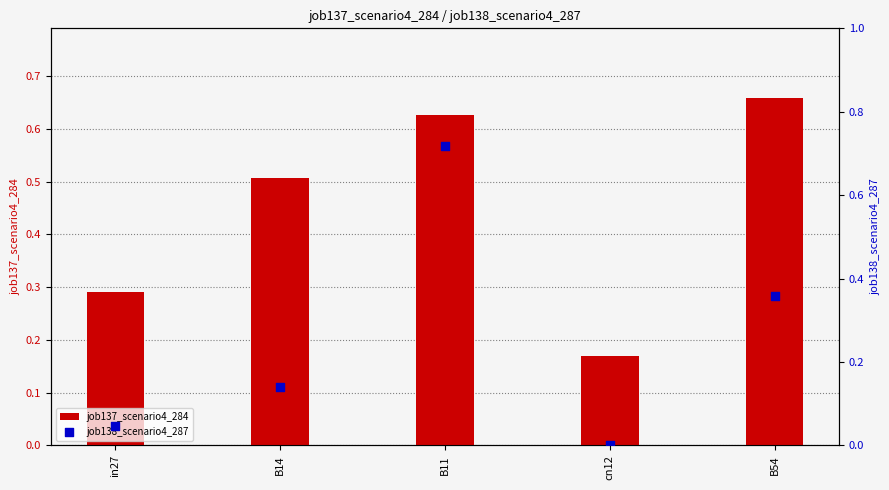

At which category is the sum across all series the highest?

B11